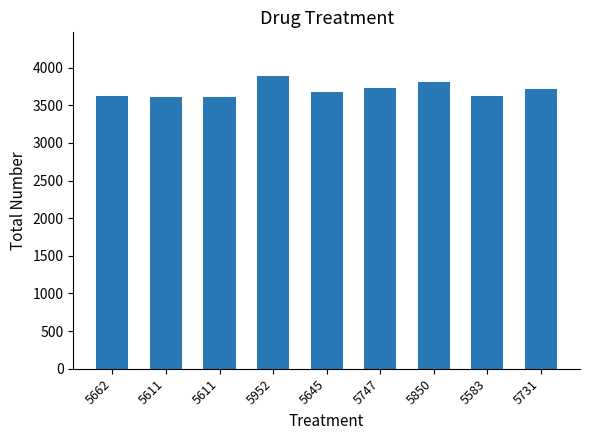

Between 5662 and 5611, which is larger?

5662